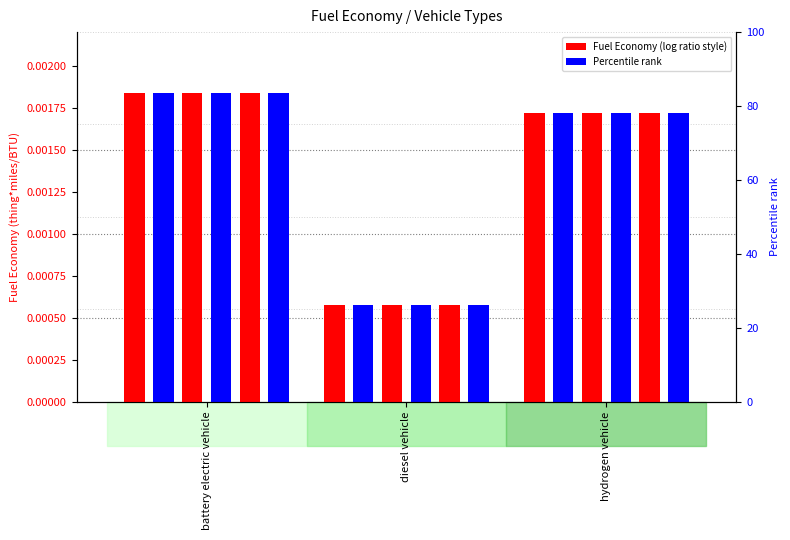

The value of 2025 at battery electric vehicle is 0.0. True or false?

False